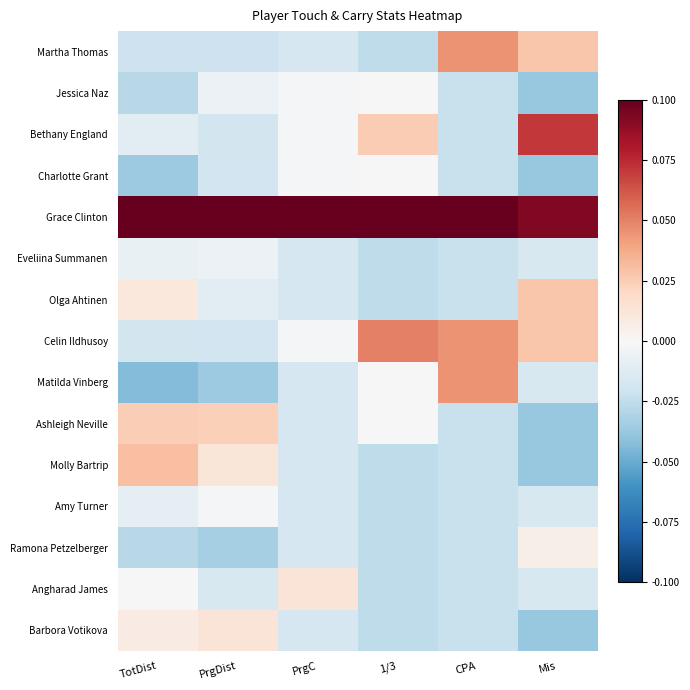

At 1/3, list the series in order from smallest to largest.

Martha Thomas, Eveliina Summanen, Olga Ahtinen, Molly Bartrip, Amy Turner, Ramona Petzelberger, Angharad James, Barbora Votikova, Jessica Naz, Charlotte Grant, Matilda Vinberg, Ashleigh Neville, Bethany England, Celin Ildhusoy, Grace Clinton